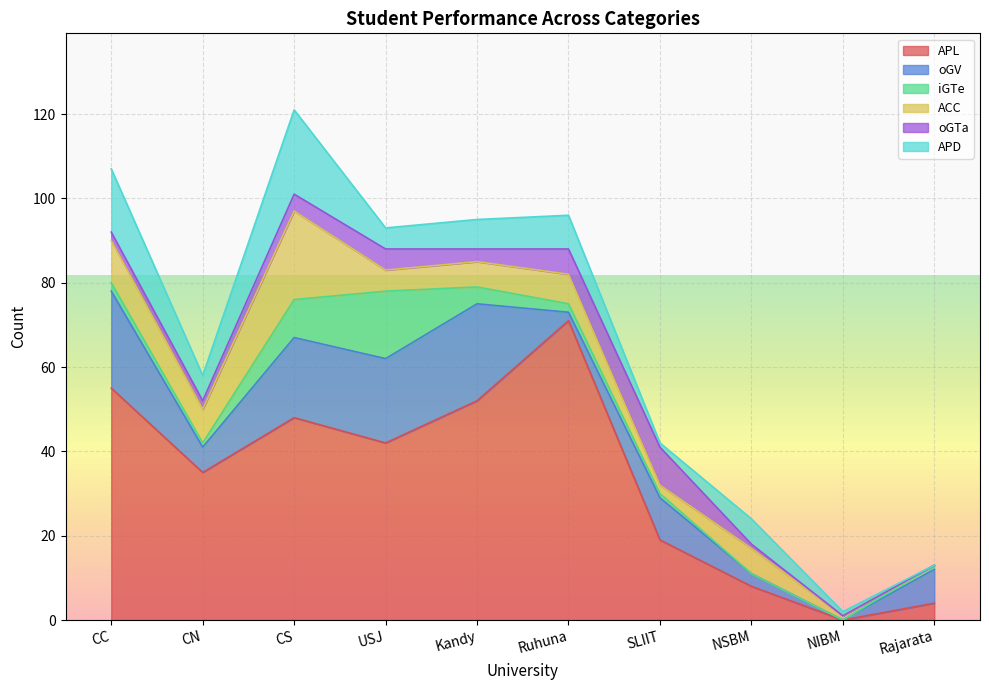

How many data points in APD are less than 6?

4